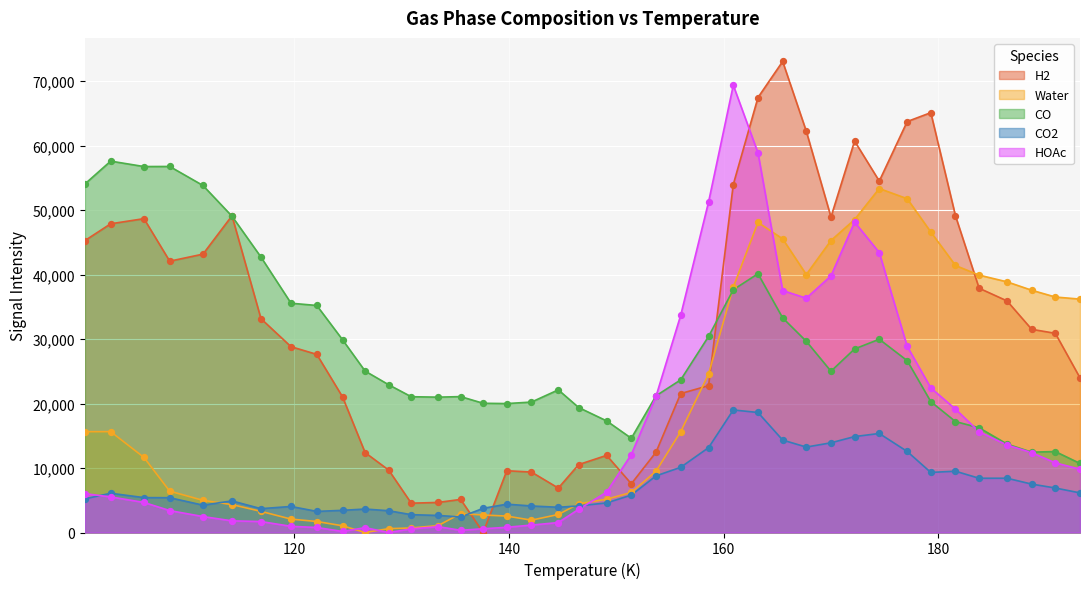

Which series has the largest total across all categories?

H2